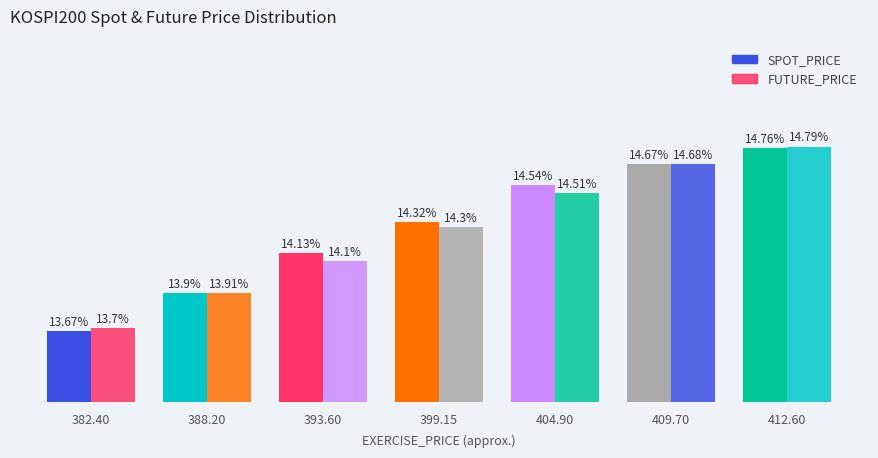

Are the bars horizontal?

No